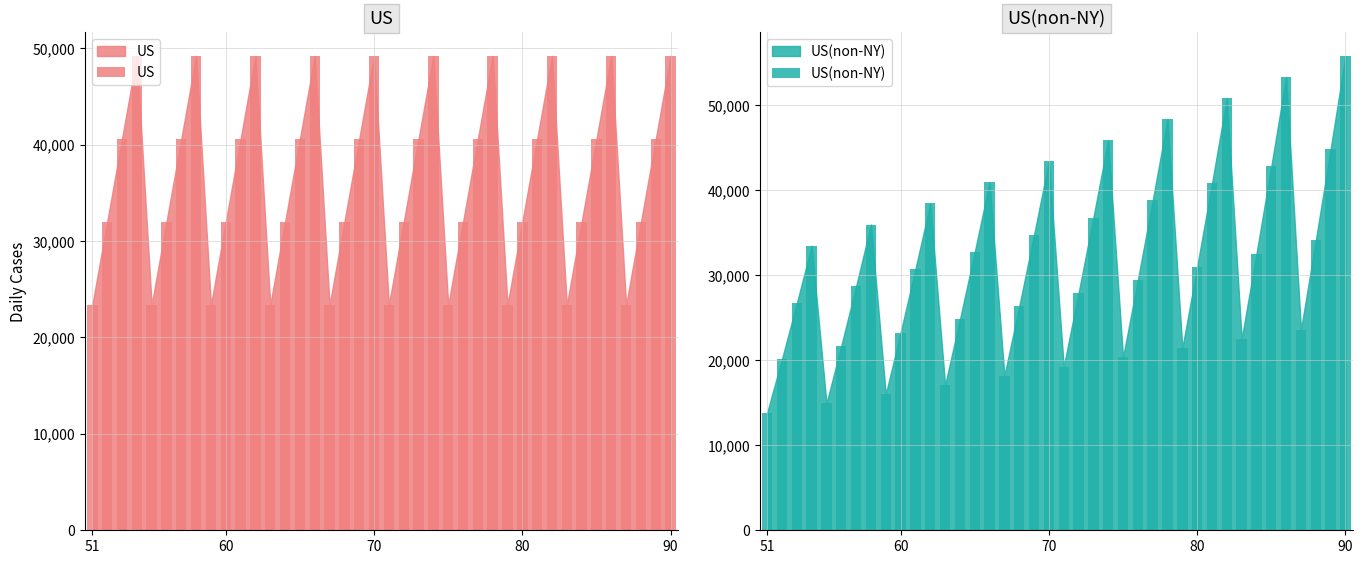

What are all the series names shown in the legend?

US, US(non-NY)